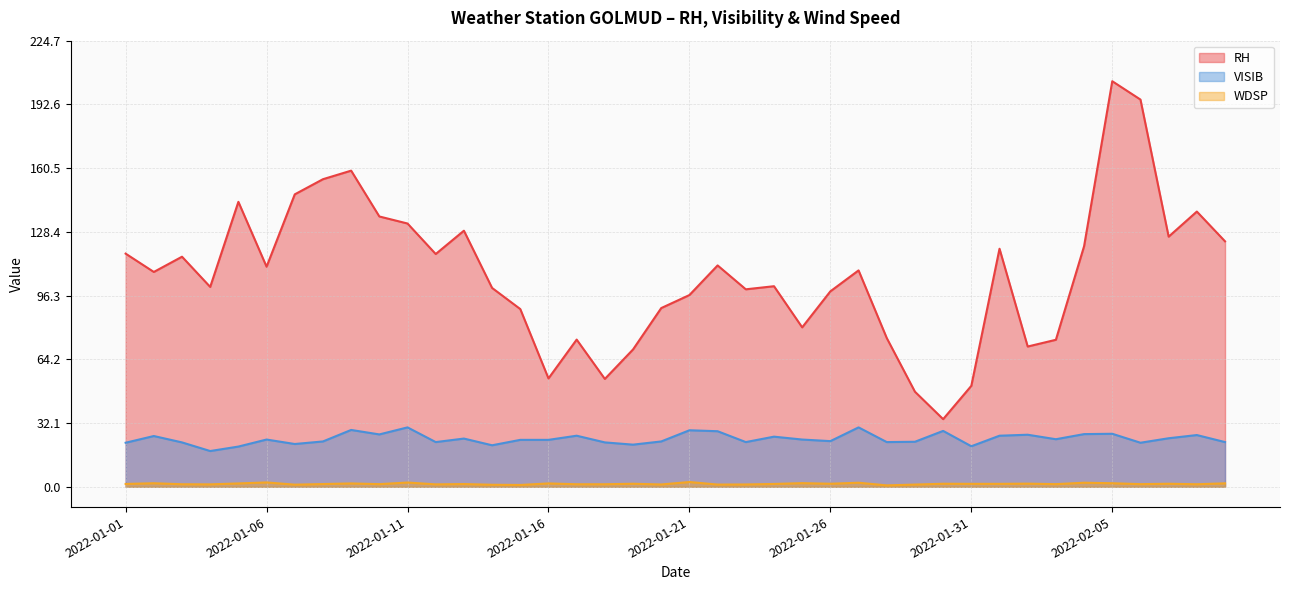

True or false: RH has a value of 86.0 at 2022-01-18.

False